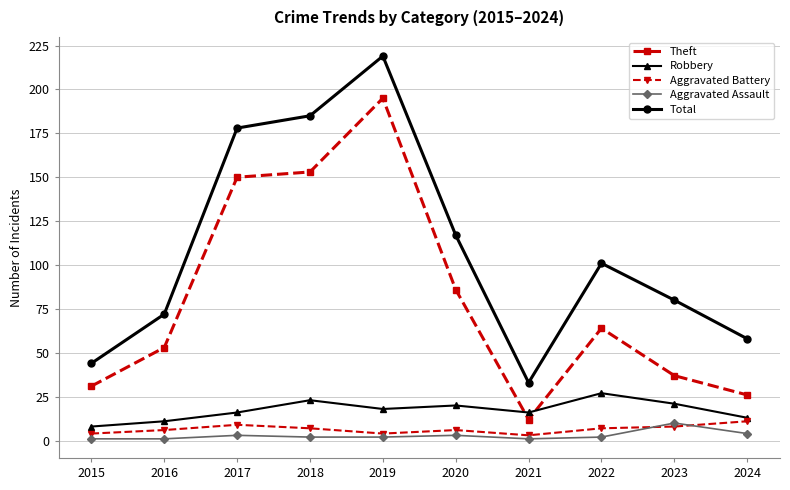

What are all the series names shown in the legend?

Theft, Robbery, Aggravated Battery, Aggravated Assault, Total